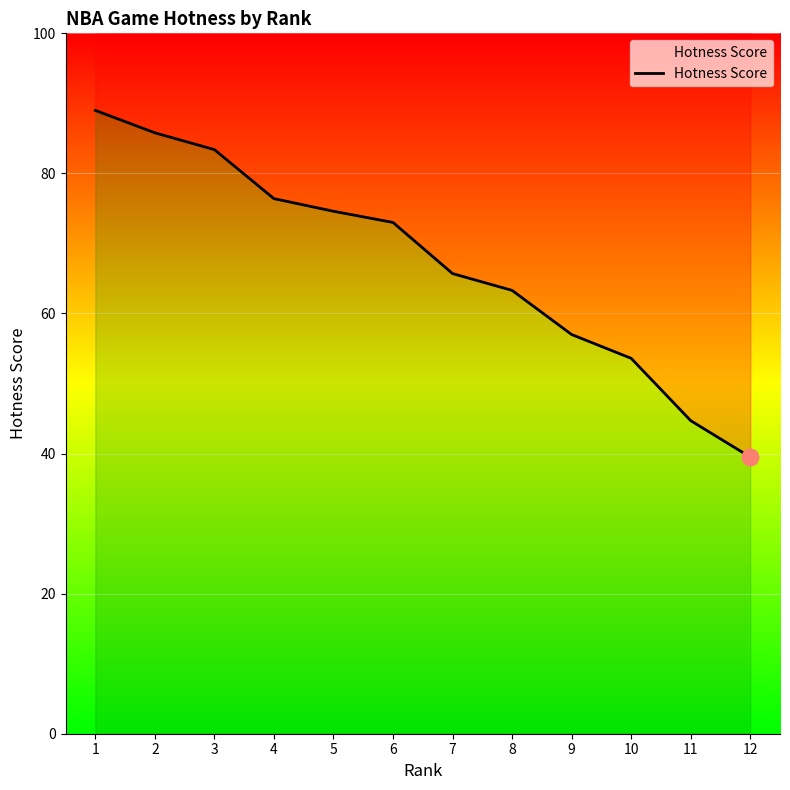

Reading left to right, transcribe all the data shown in this chart.

89.0	85.8	83.4	76.4	74.6	73.0	65.7	63.3	57.0	53.6	44.7	39.5